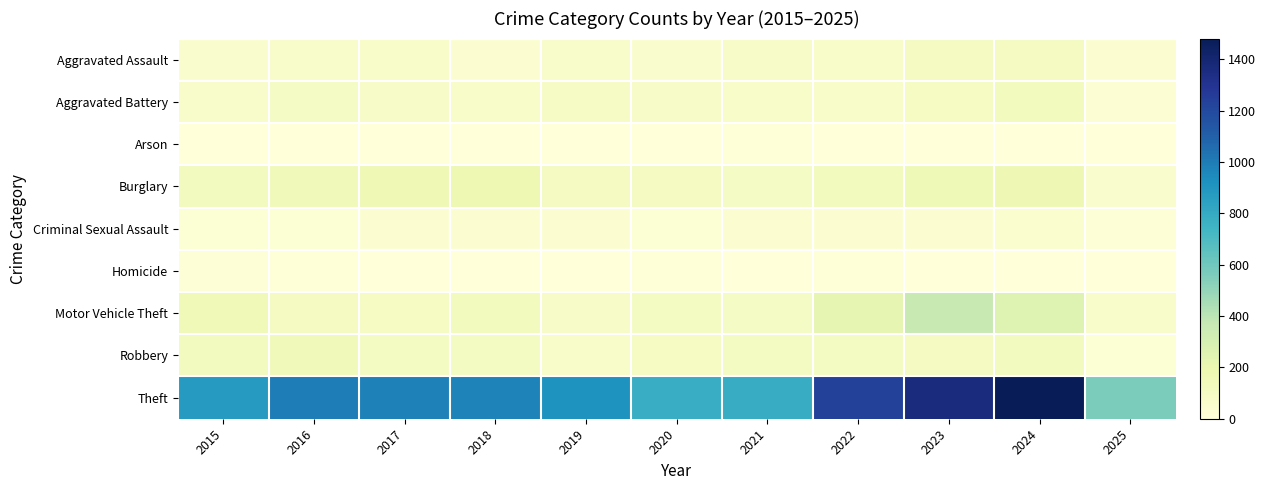

What is the spread (max minus min) of values at 2019?

914